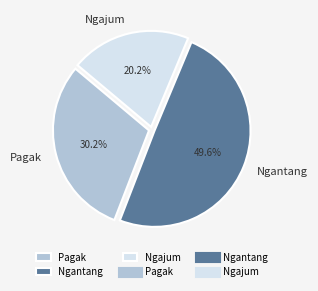

How many slices are in this pie chart?

3